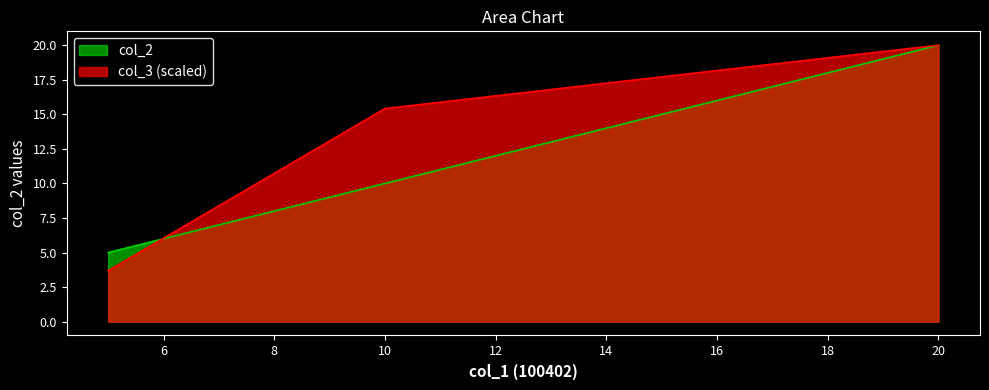

At 10, list the series in order from largest to smallest.

col_3 (scaled), col_2